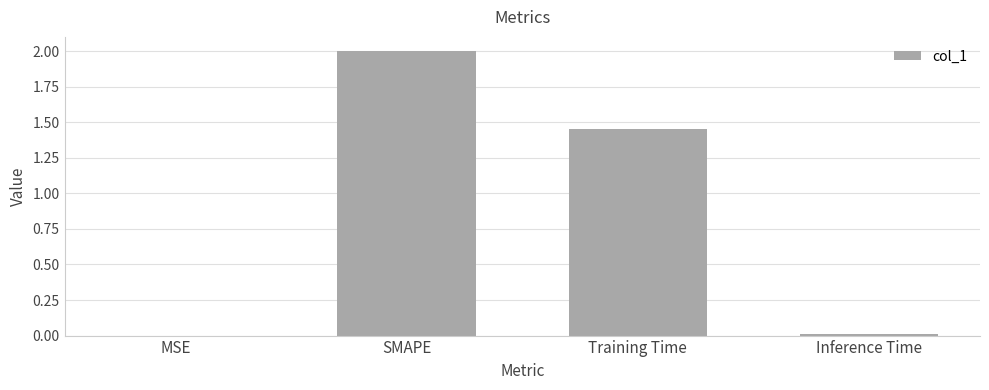

True or false: the data shows 0.9 at Training Time.

False